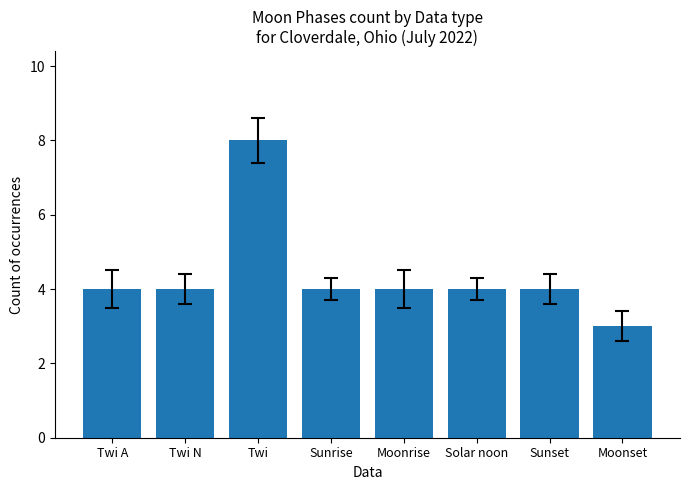

What is the label of the 1st bar from the left?

Twi A